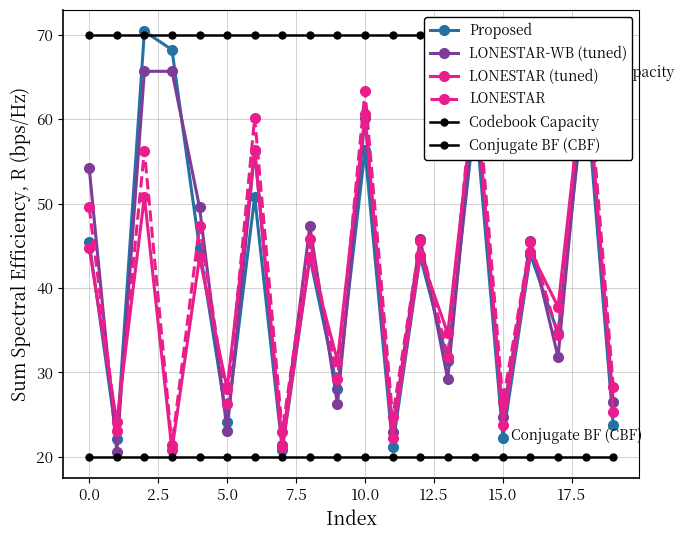

What are all the series names shown in the legend?

Proposed, LONESTAR-WB (tuned), LONESTAR (tuned), LONESTAR, Codebook Capacity, Conjugate BF (CBF)